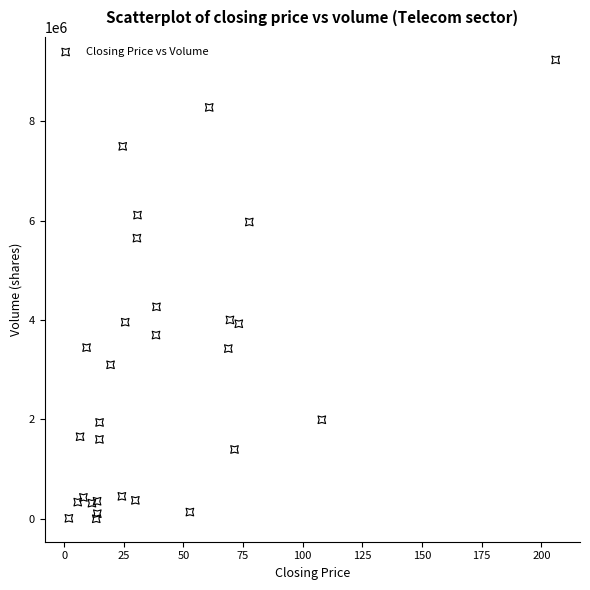

What Y value in the scatter plot is closest to 4616254?

4263986